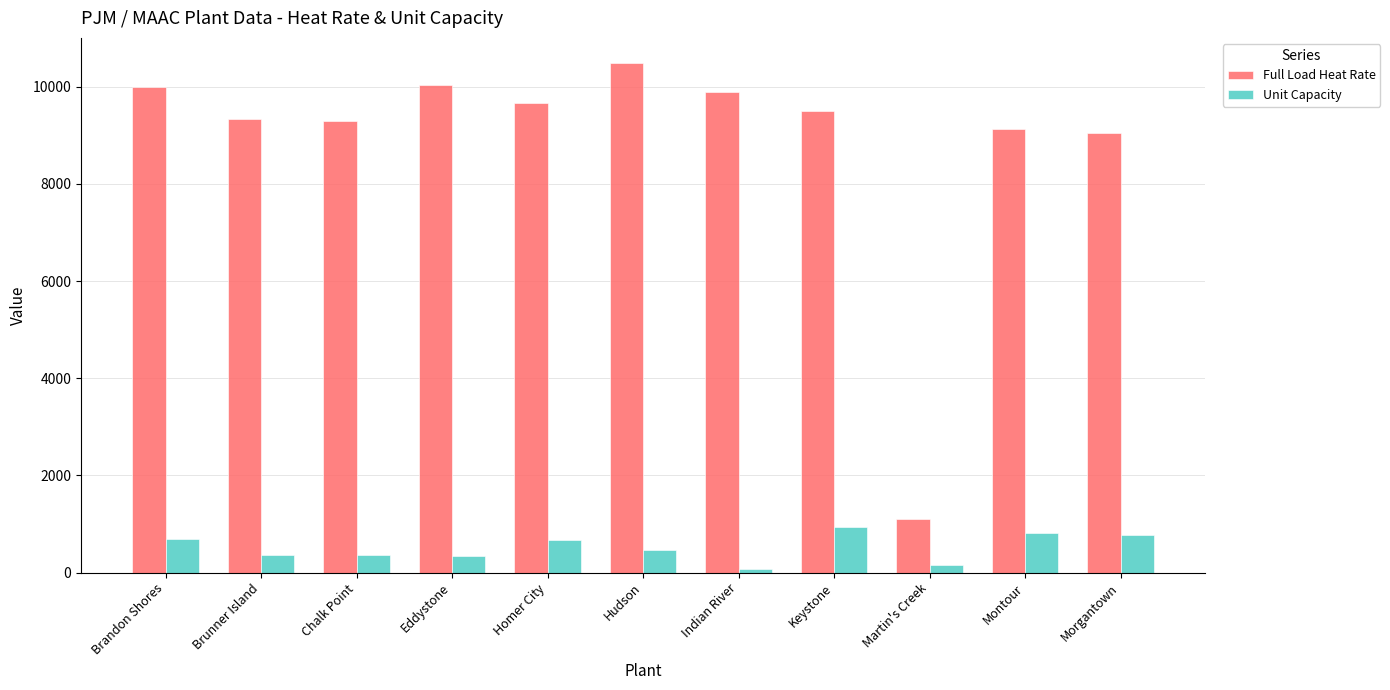

What is the difference between the maximum and minimum values in the Full Load Heat Rate series?

9377